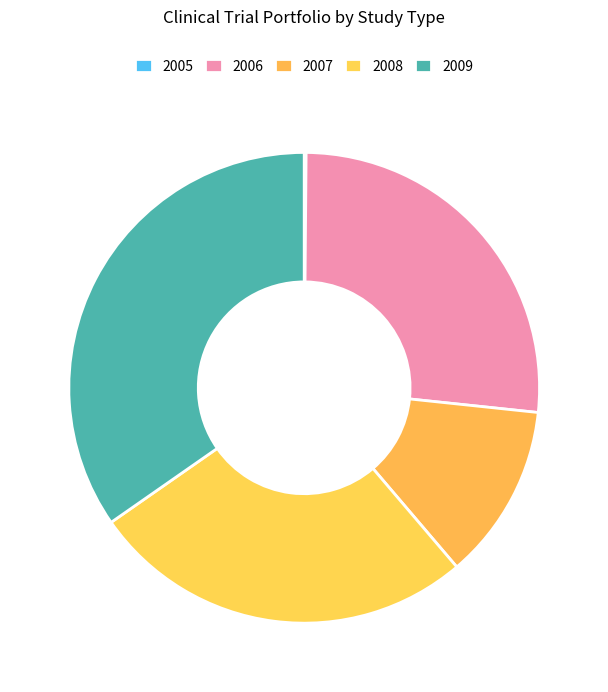

Count the number of slices in the pie.

5